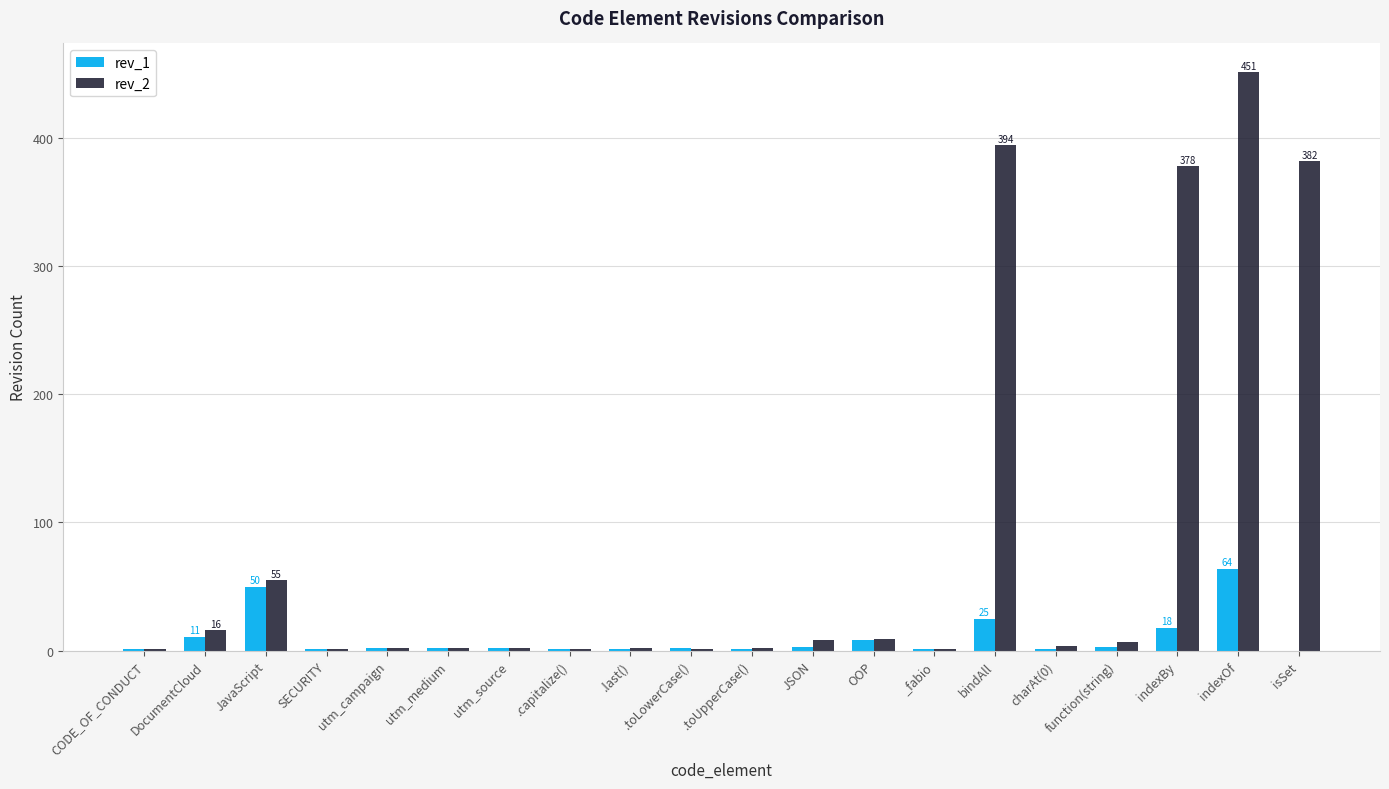

What is the greatest value displayed?

451